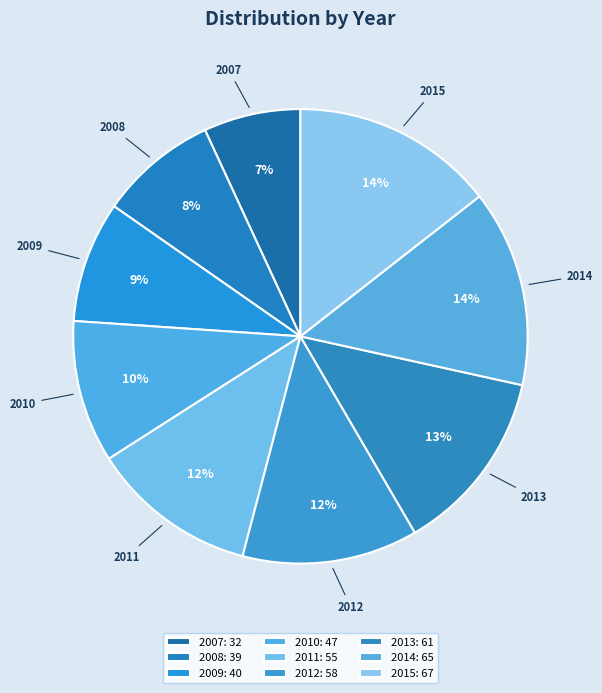

How many segments does this pie chart have?

9